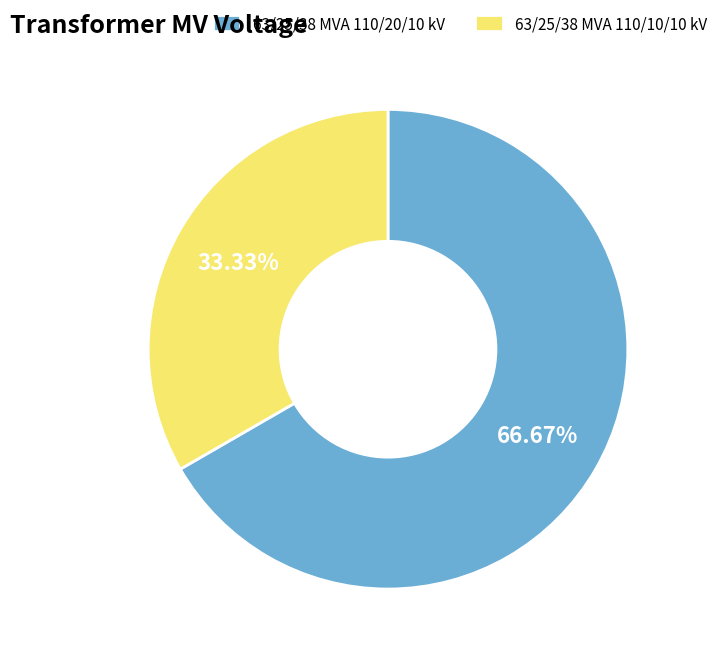

To the nearest percent, what is the difference between the largest and smallest slice percentages?

33%